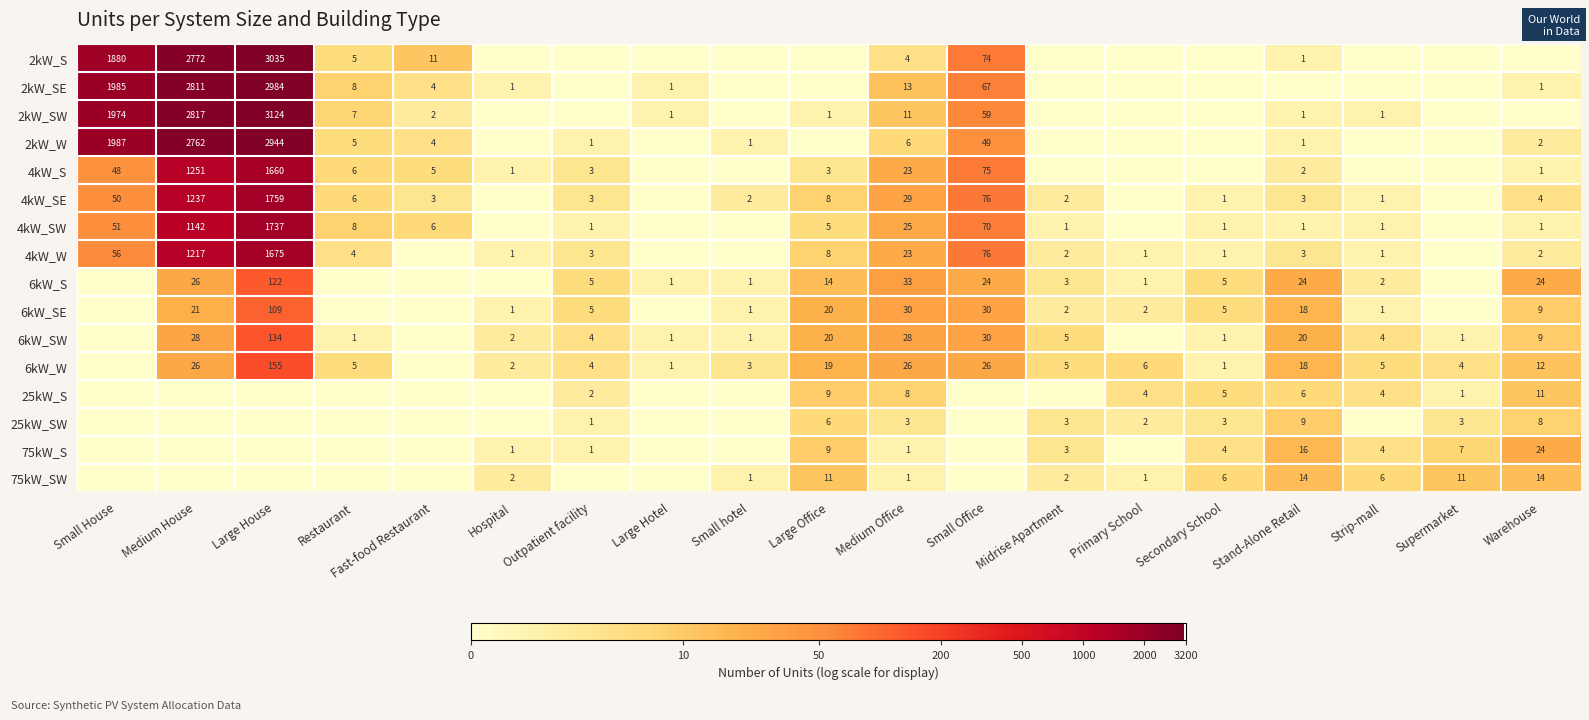

At which category does the chart reach its peak across all series?

Large House